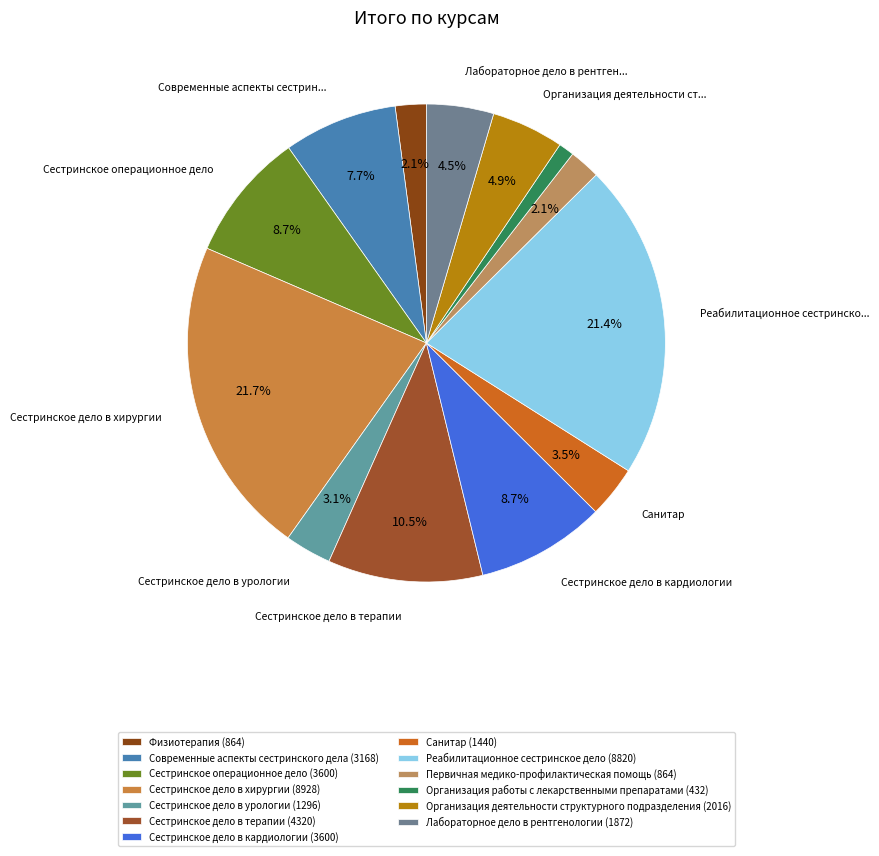

To the nearest percent, what is the combined percentage of Организация работы с лекарственными препаратами and Сестринское дело в хирургии?

23%